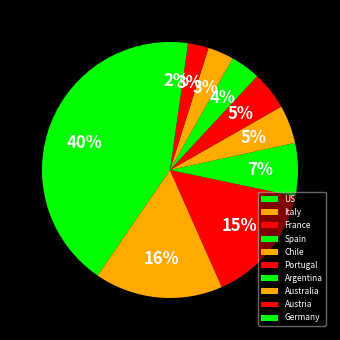

Rank the categories by value from highest to lowest.

US, Italy, France, Spain, Chile, Portugal, Argentina, Australia, Austria, Germany